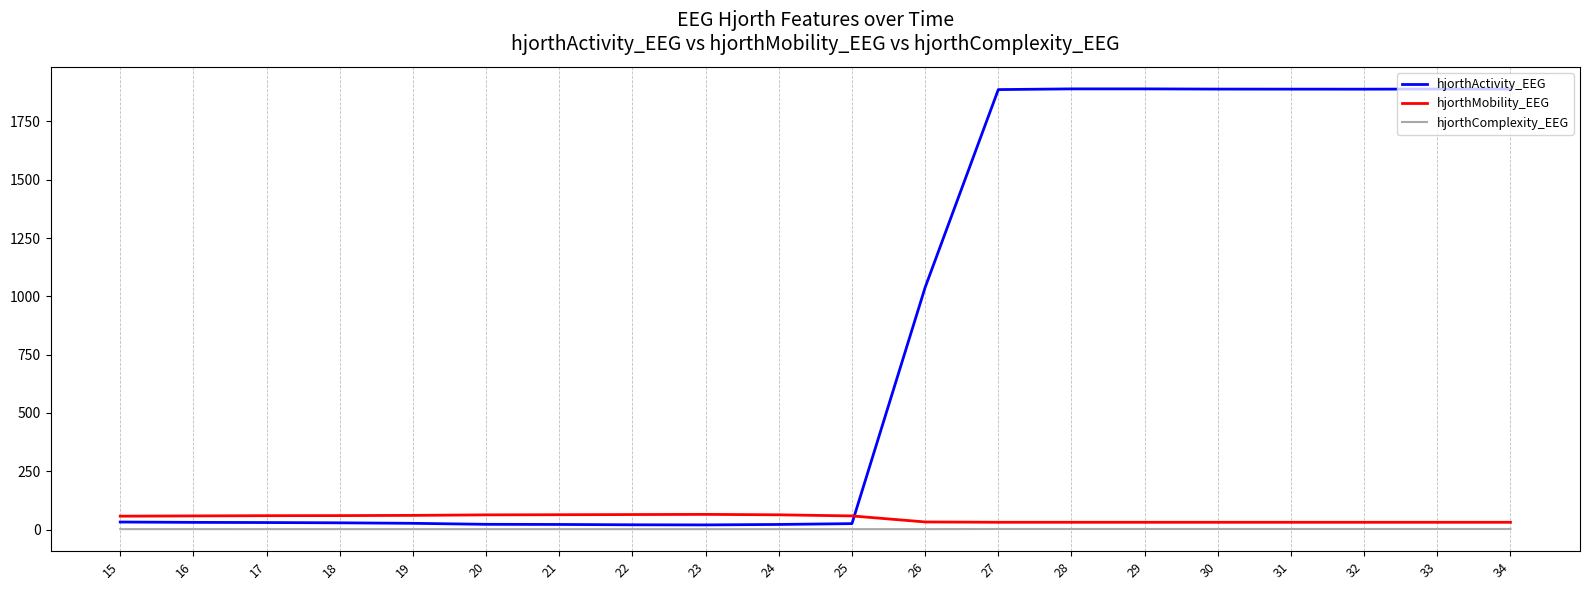

Which series has the widest spread of values?

hjorthActivity_EEG